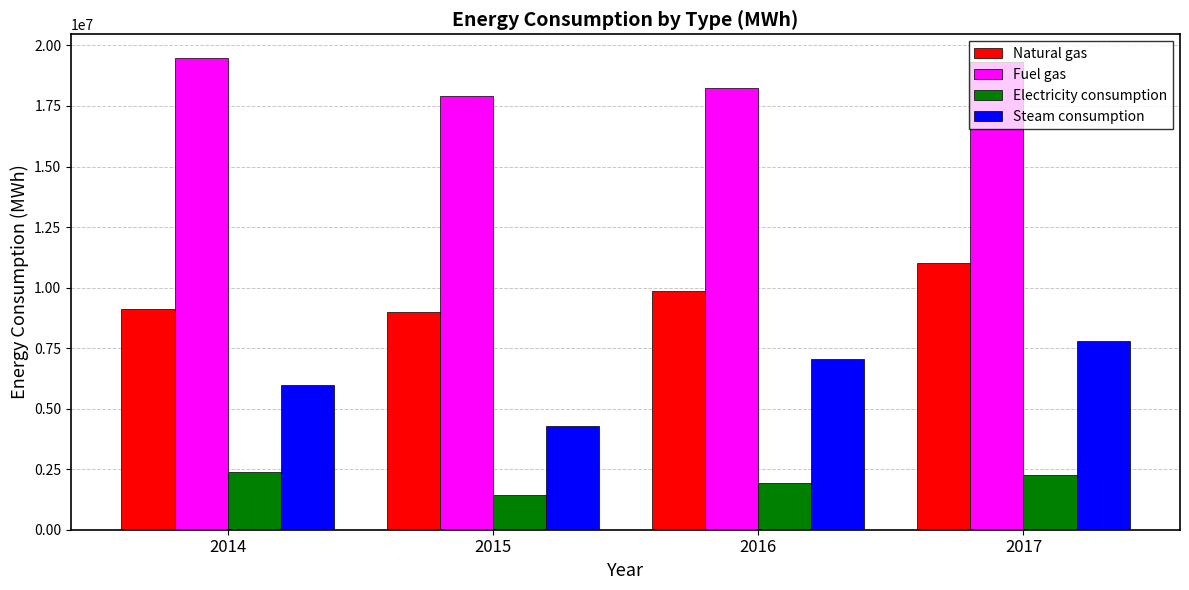

What is the difference between the second highest and second lowest values in the Electricity consumption series?

335091